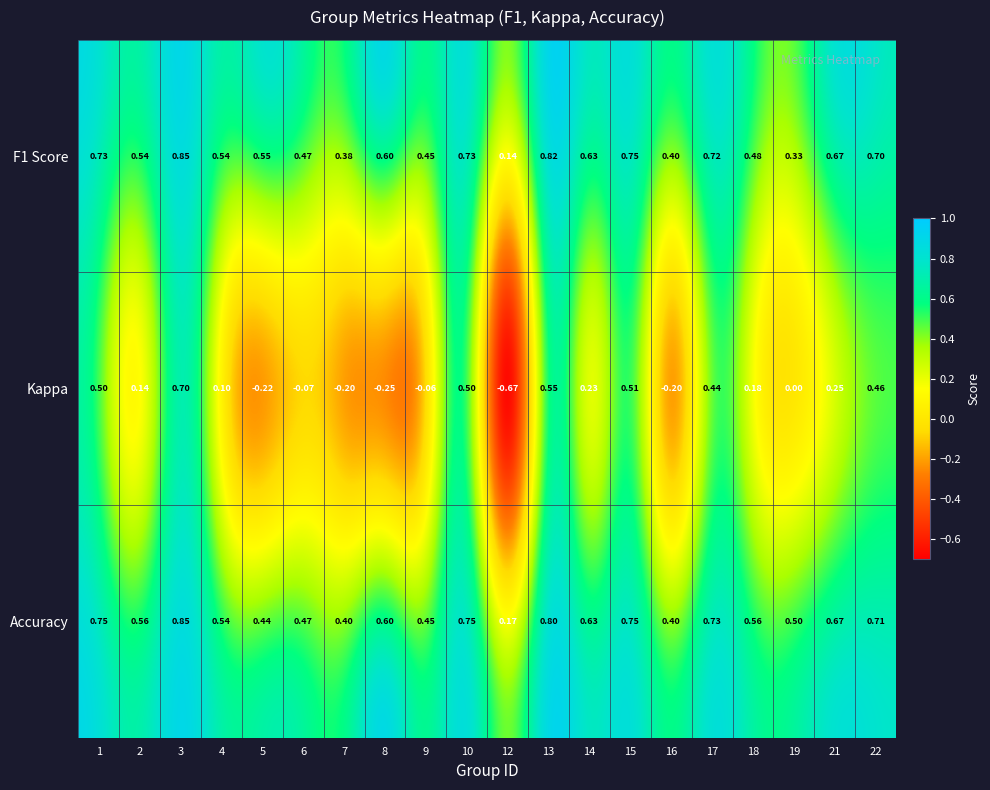

At which category does the chart reach its minimum across all series?

12